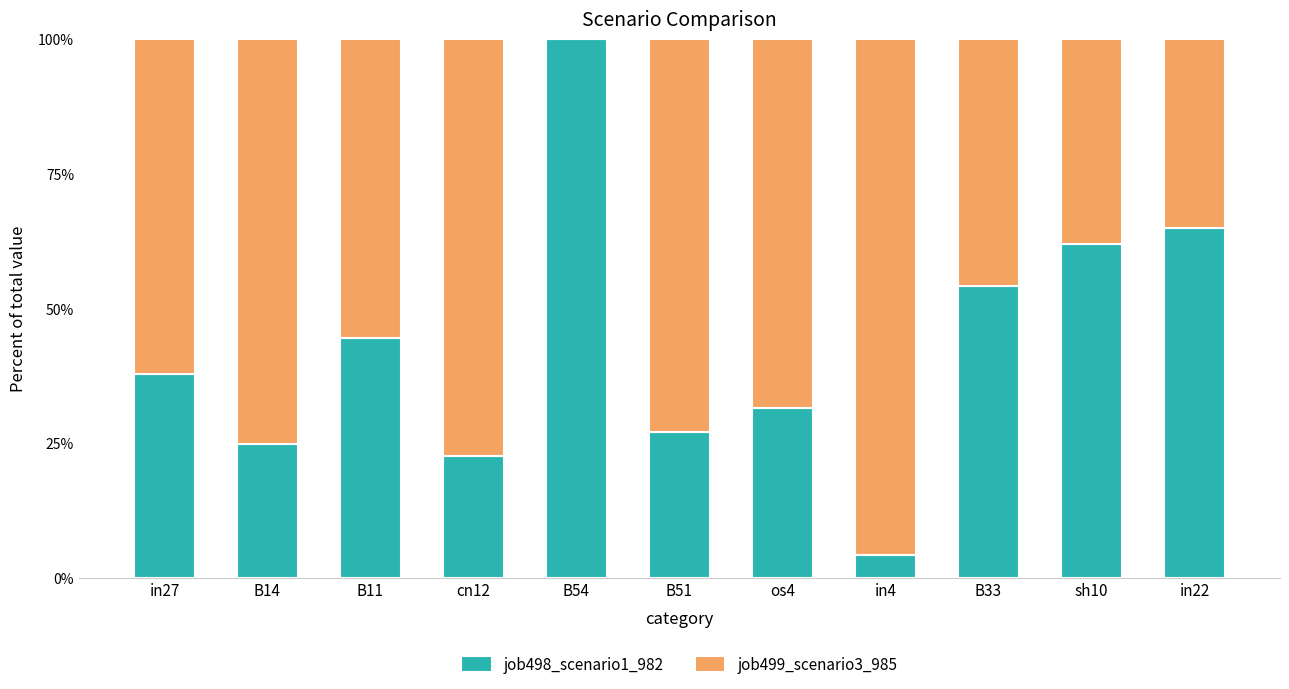

Which category has the highest value in the job498_scenario1_982 series?

B54